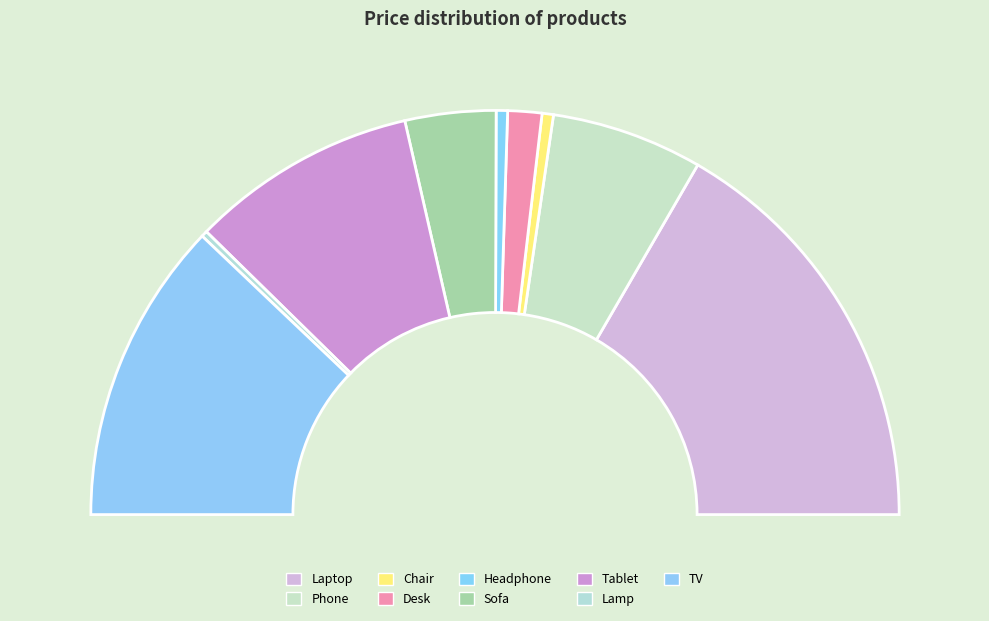

To the nearest percent, what portion does Sofa represent?

7%